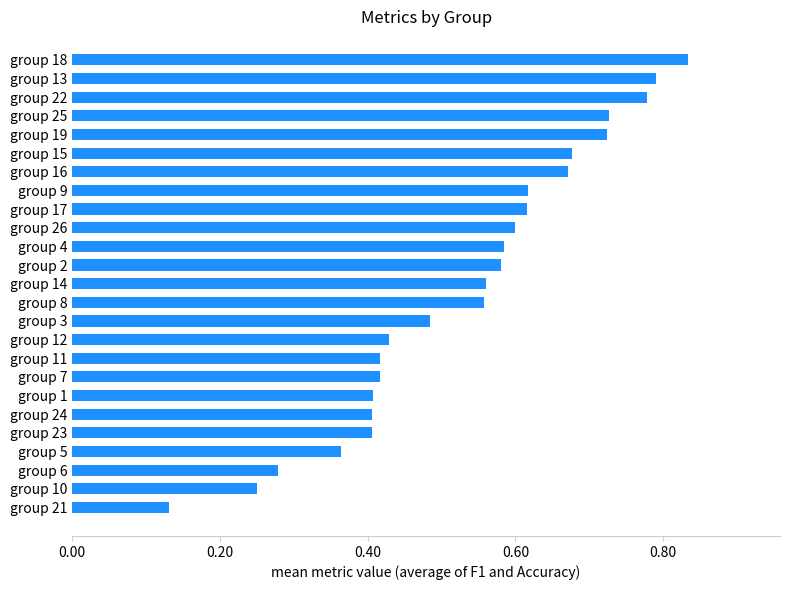

Are the bars horizontal?

Yes